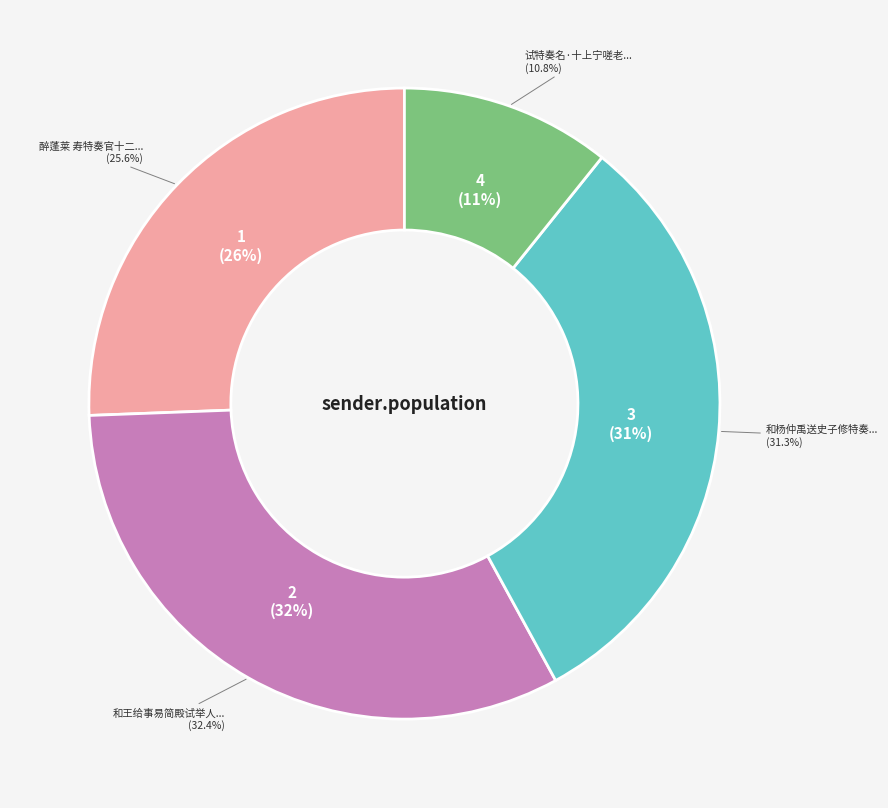

How many slices are in this pie chart?

4